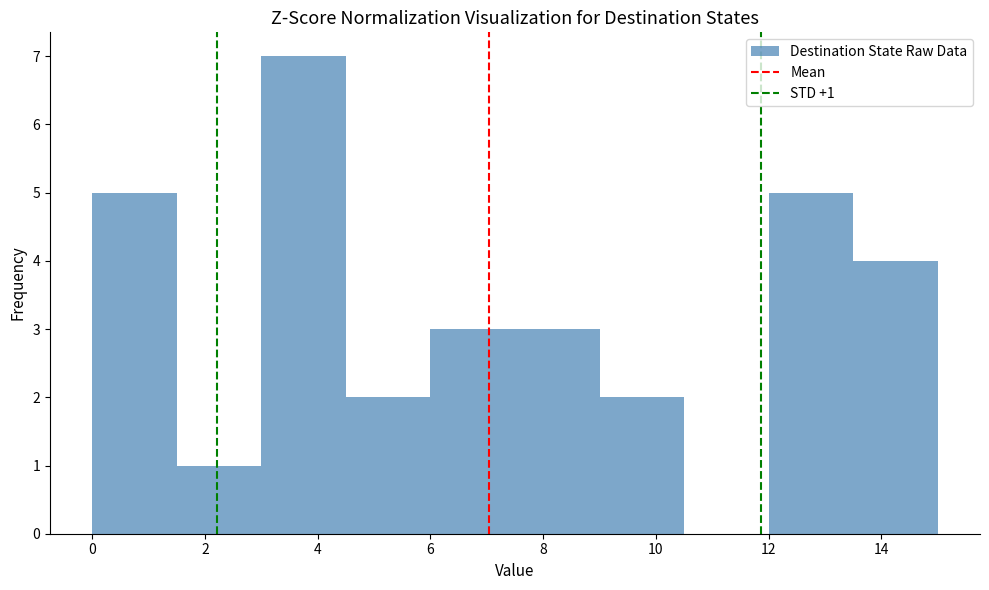

Over which range of the x-axis is the bar tallest?

3.0 to 4.5